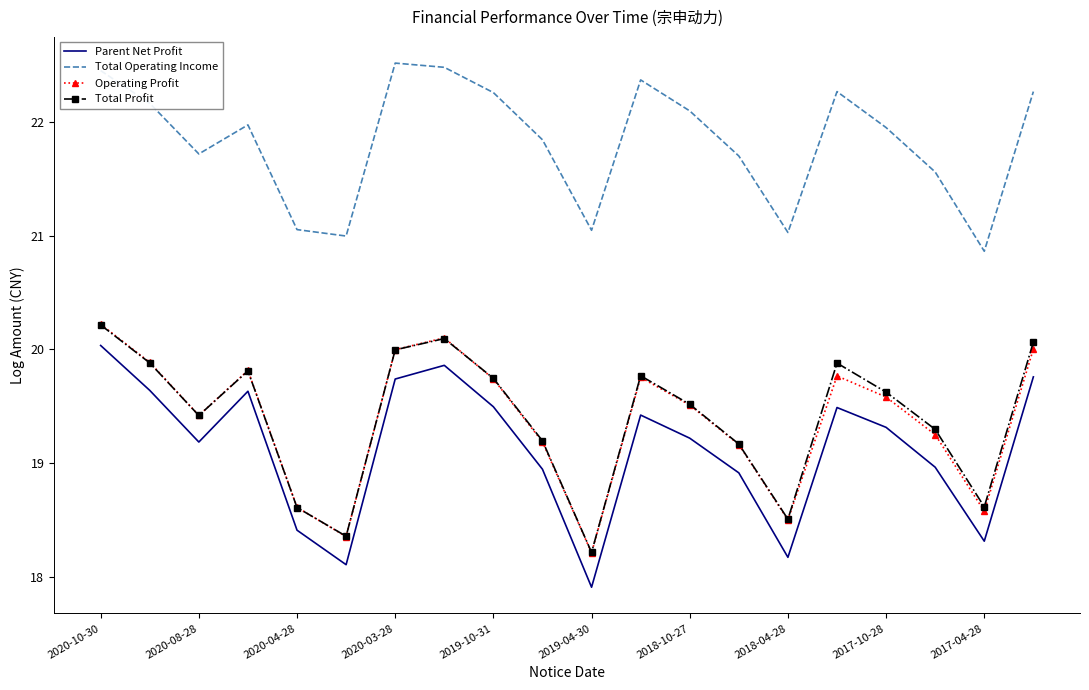

Which series has the largest total across all categories?

Total Operating Income